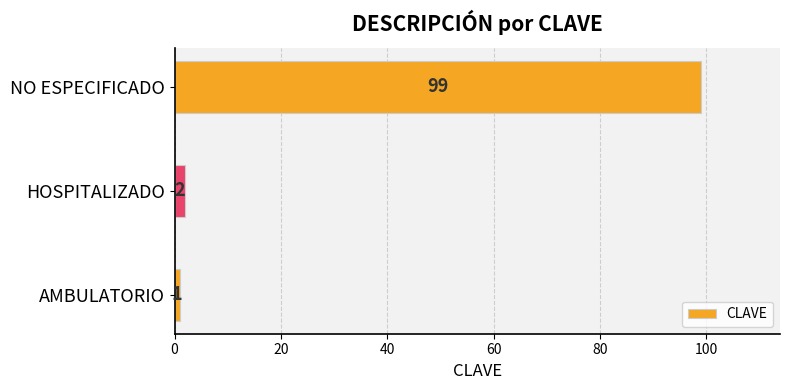

Where is the data nearest to the value 50?

HOSPITALIZADO